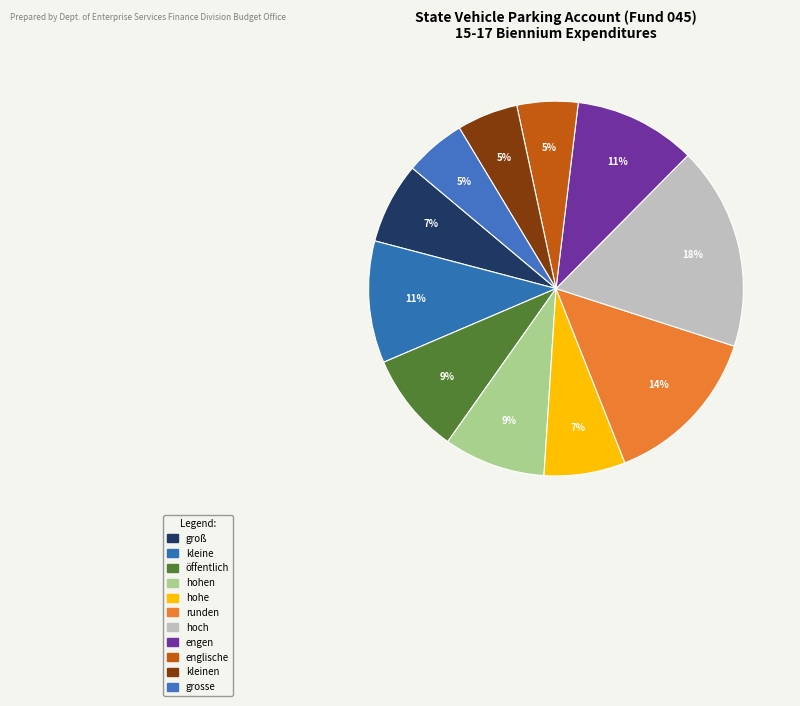

Rank the categories by value from highest to lowest.

hoch, runden, kleine, engen, öffentlich, hohen, groß, hohe, englische, kleinen, grosse